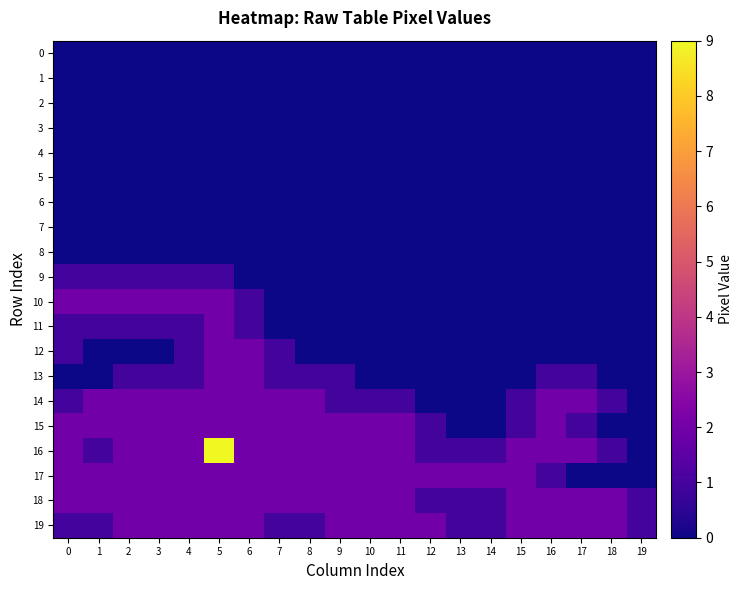

Which series has the largest total across all categories?

16